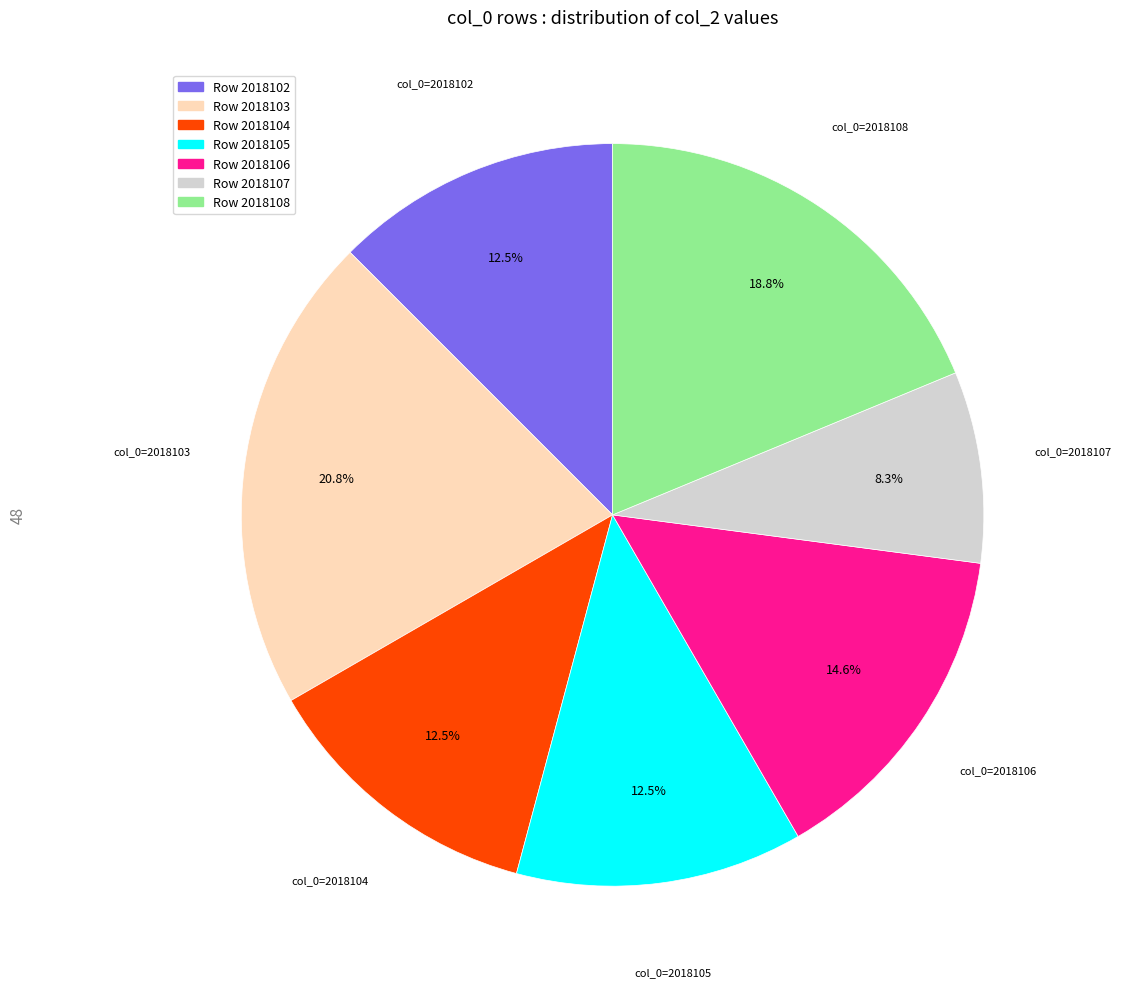

Is Row 2018102 the majority of the pie?

No